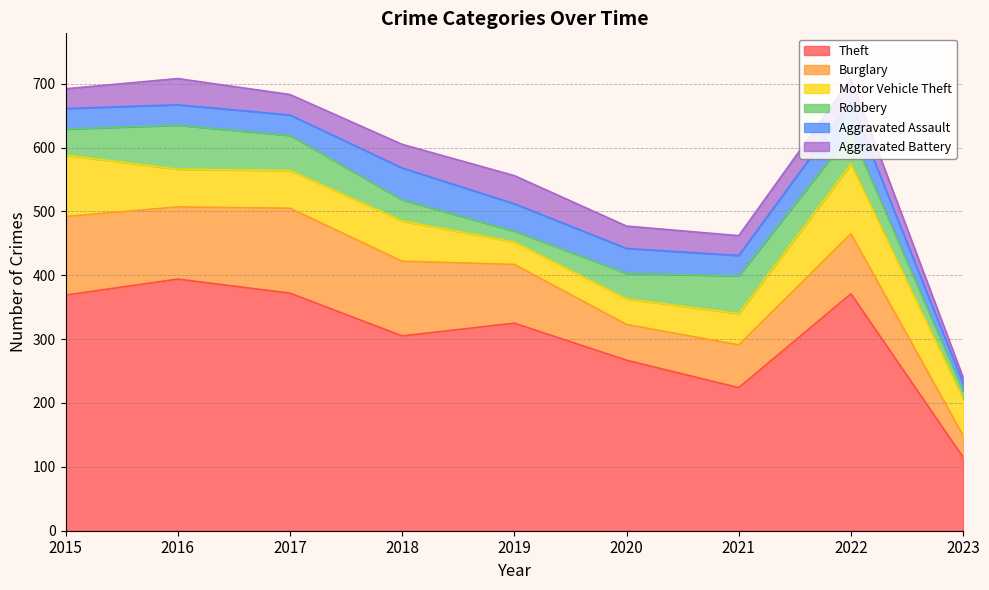

Where does the Theft series first go above 325?

2015